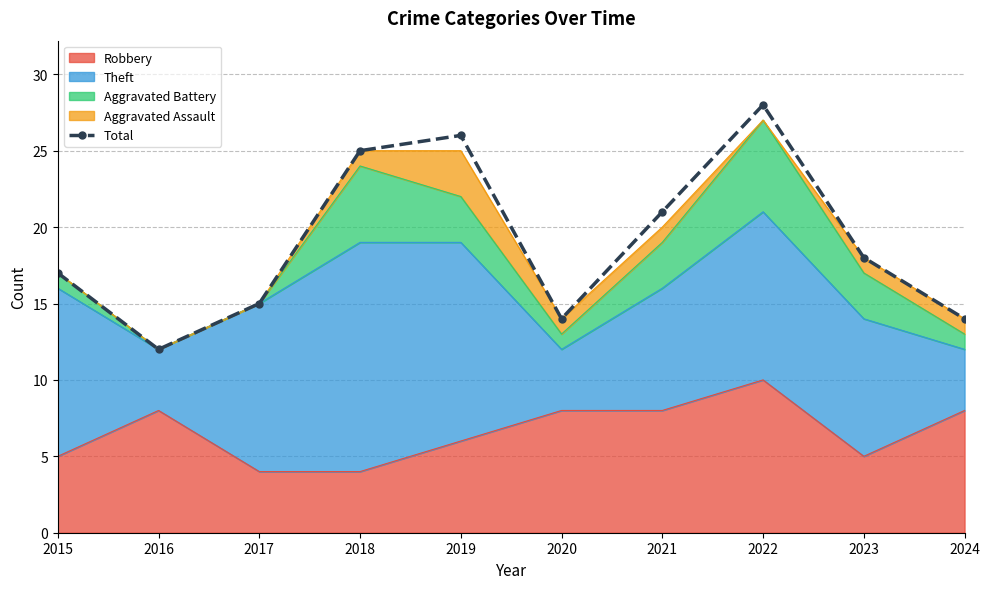

Count the number of categories in the chart.

10